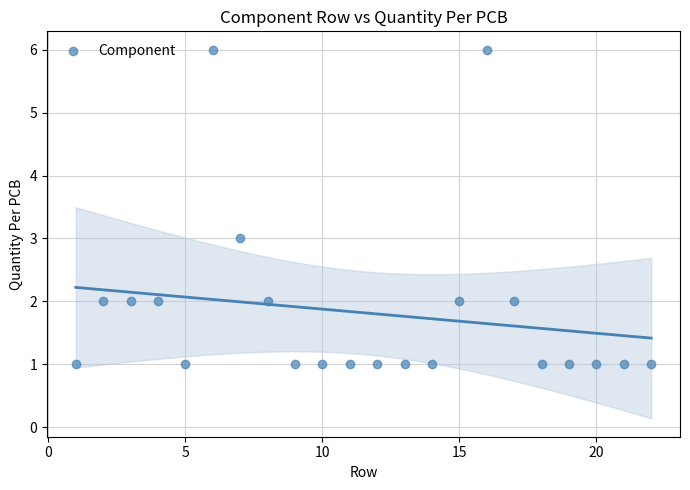

What is the range of X values (max minus min)?

21